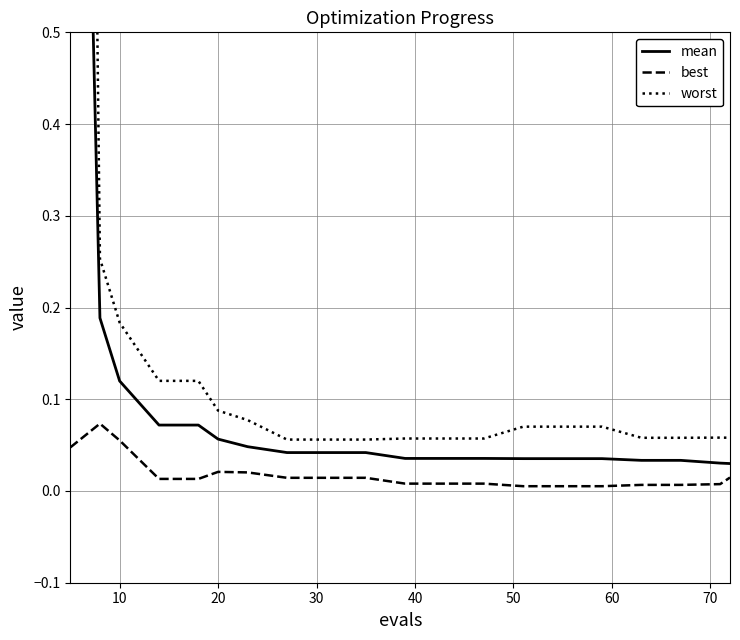

What is the difference between the second highest and minimum values in the mean series?

0.2